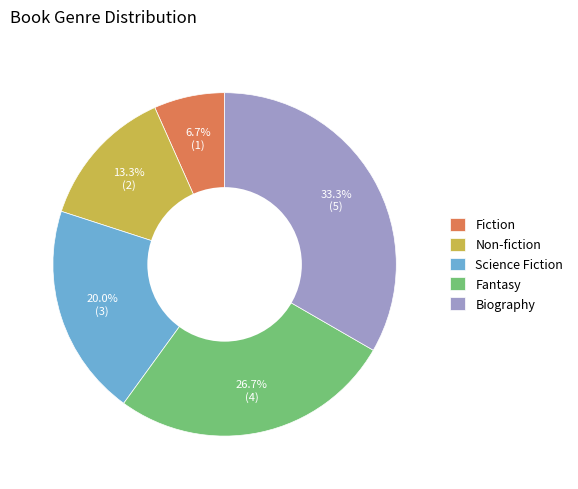

To the nearest percent, what is the difference between the largest and smallest slice percentages?

27%